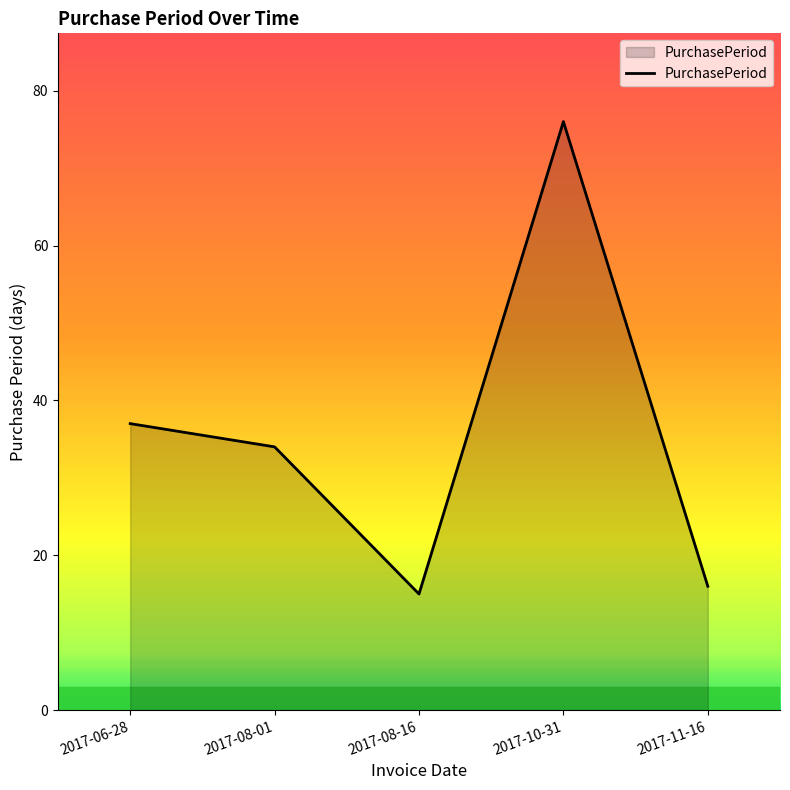

Does the chart have visible grid lines?

No